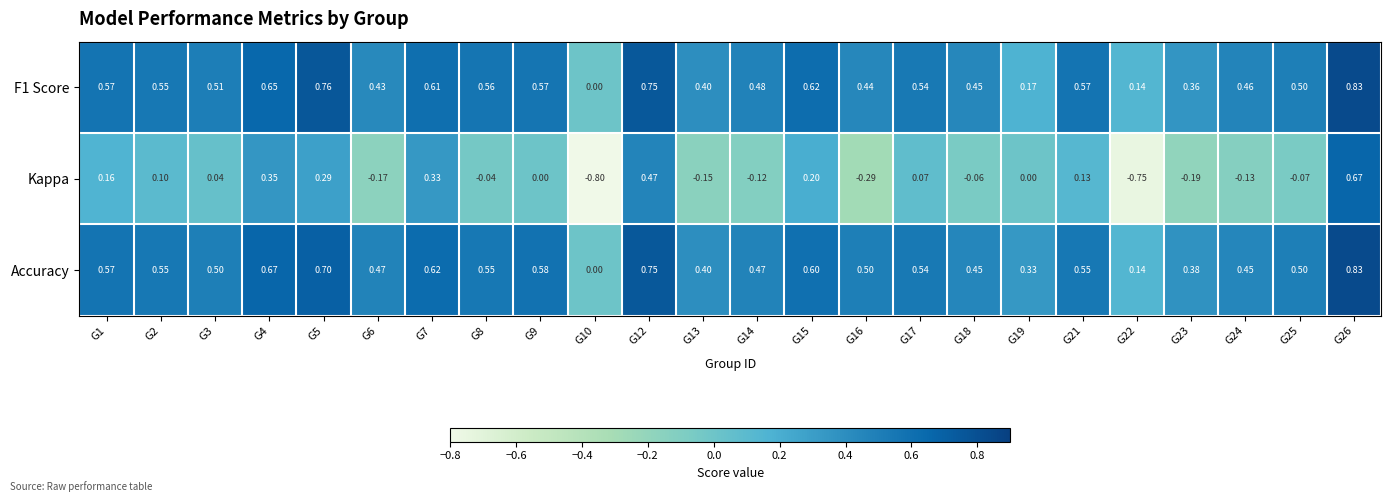

Which series has the largest total across all categories?

Accuracy